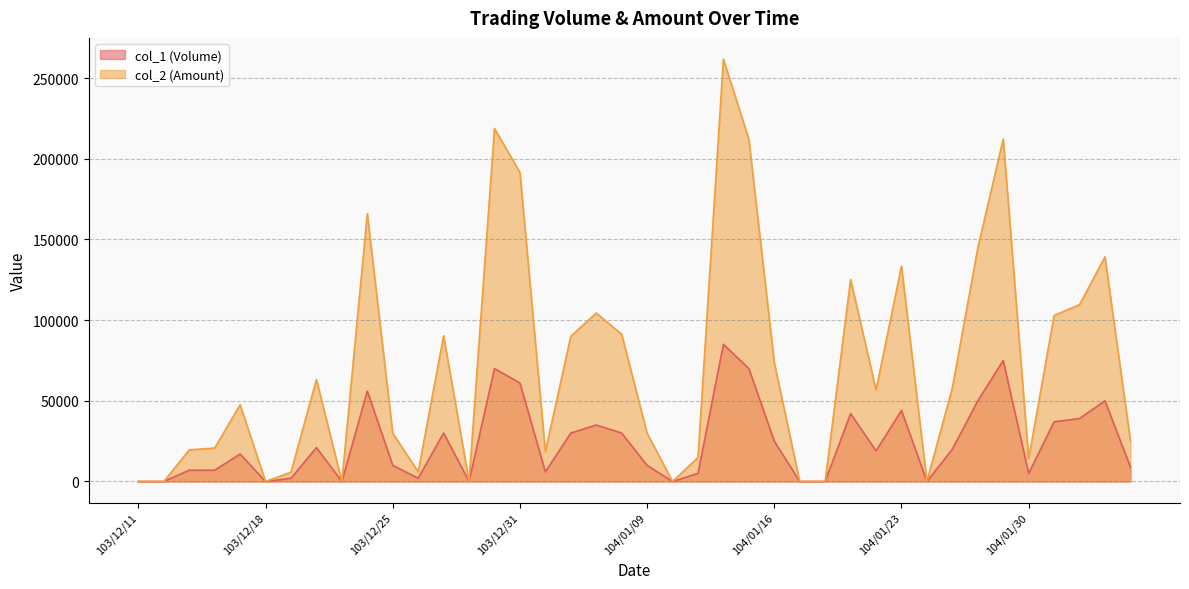

Where is col_1 (Volume) nearest to the value 42500?

104/01/21